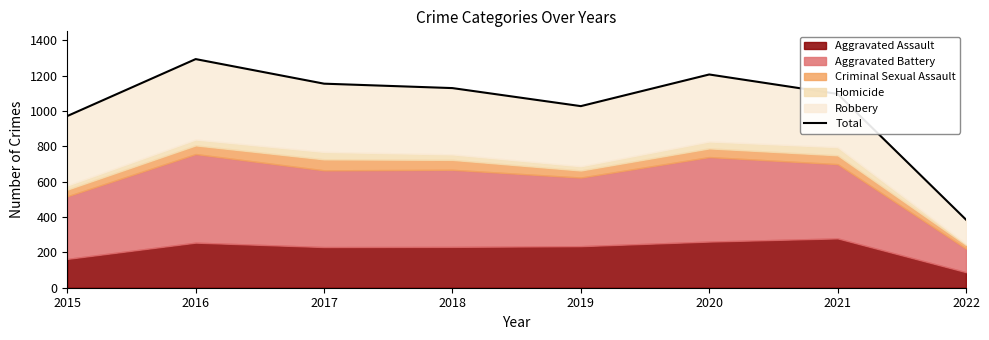

Approximately how many times larger is the value at 2019 compared to 2017?

0.9